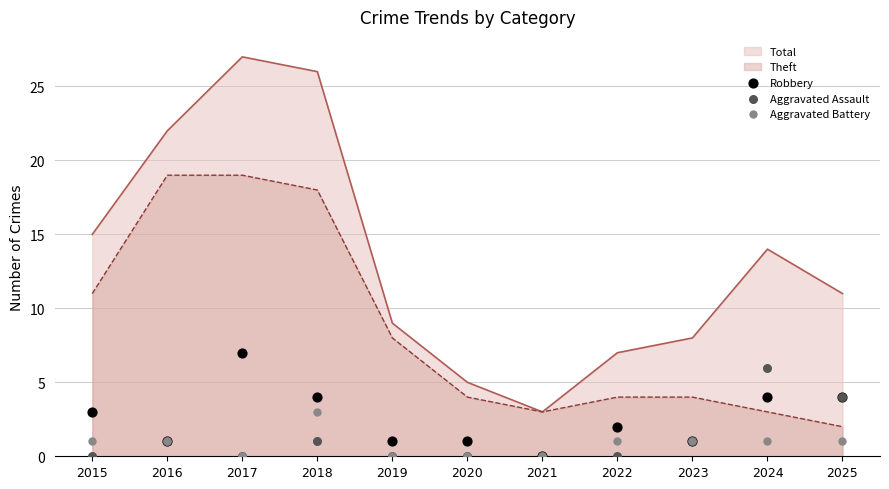

Which series contains the lowest Y value?

Robbery